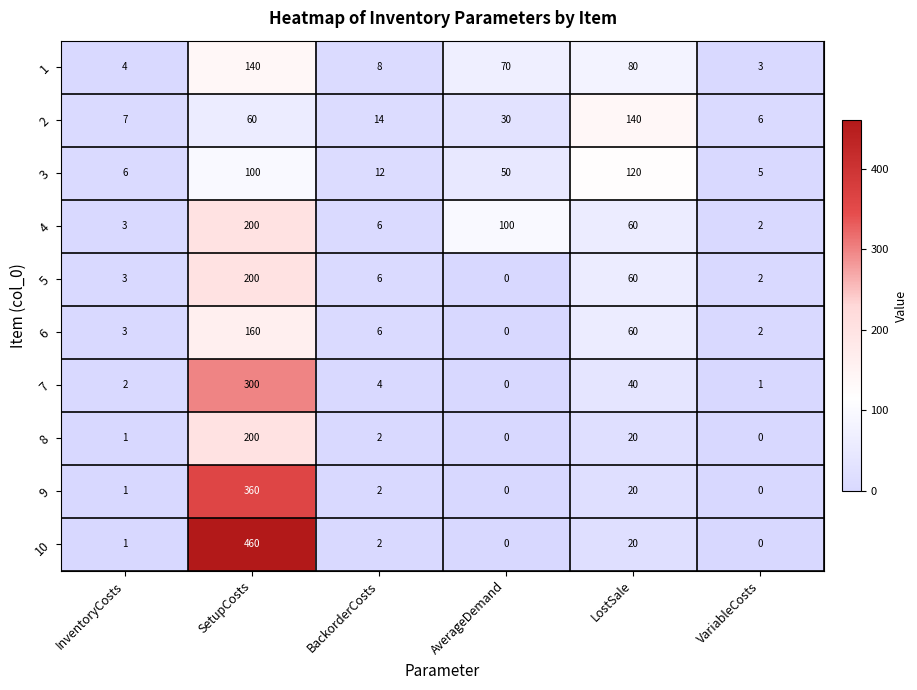

What is the highest value of the 6 series?

160